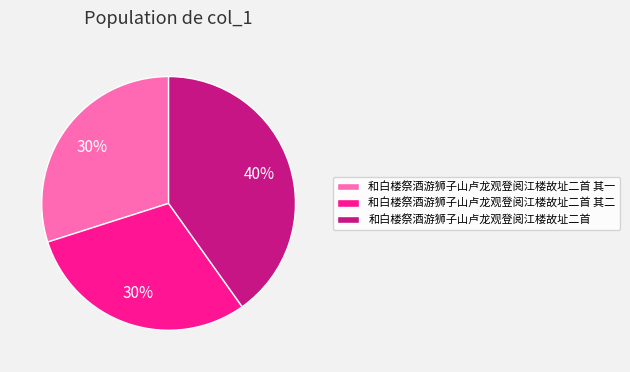

Which category has the biggest portion of the pie?

和白楼祭酒游狮子山卢龙观登阅江楼故址二首